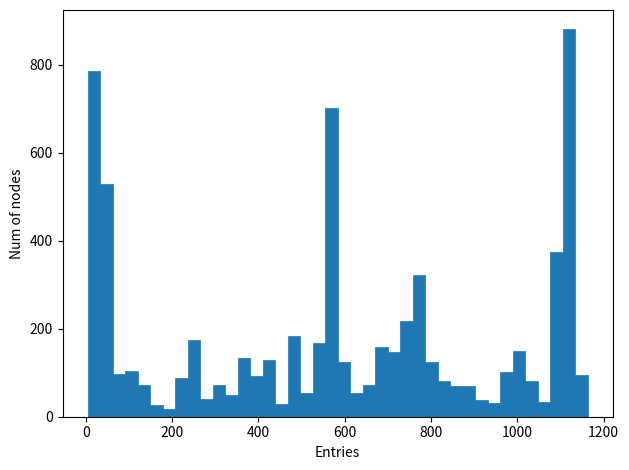

Read against the x-axis, roughly where is the centre of the tallest bar?

1120